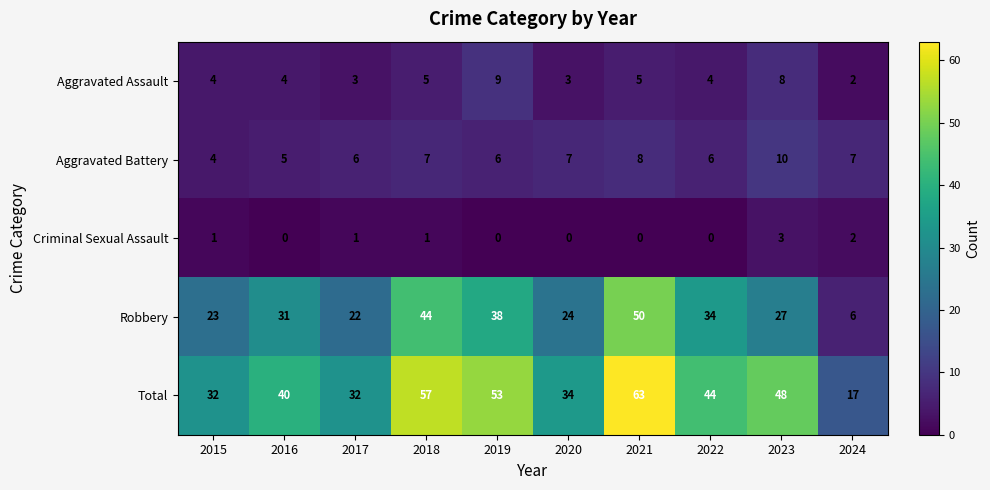

At which label is Total closest to 40?

2016